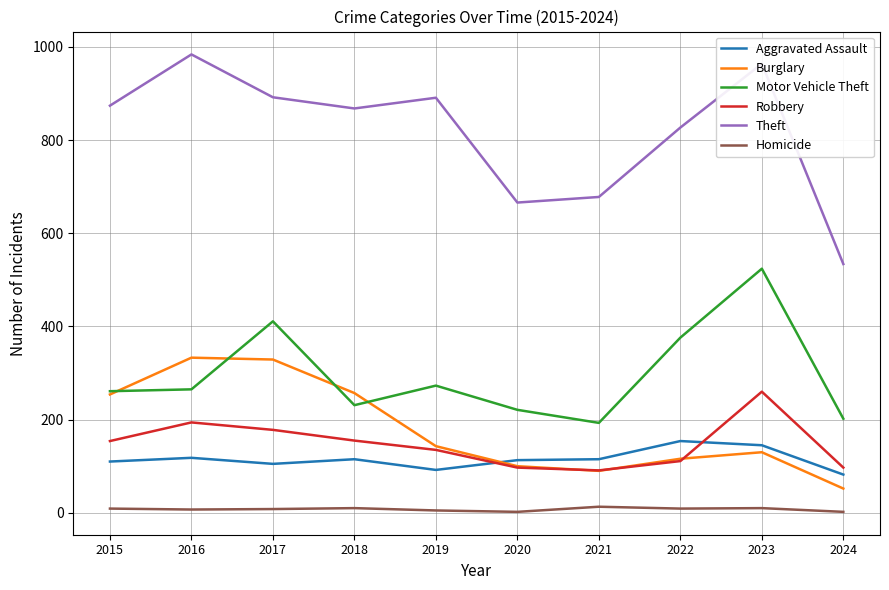

True or false: Motor Vehicle Theft has a value of 411 at 2017.

True